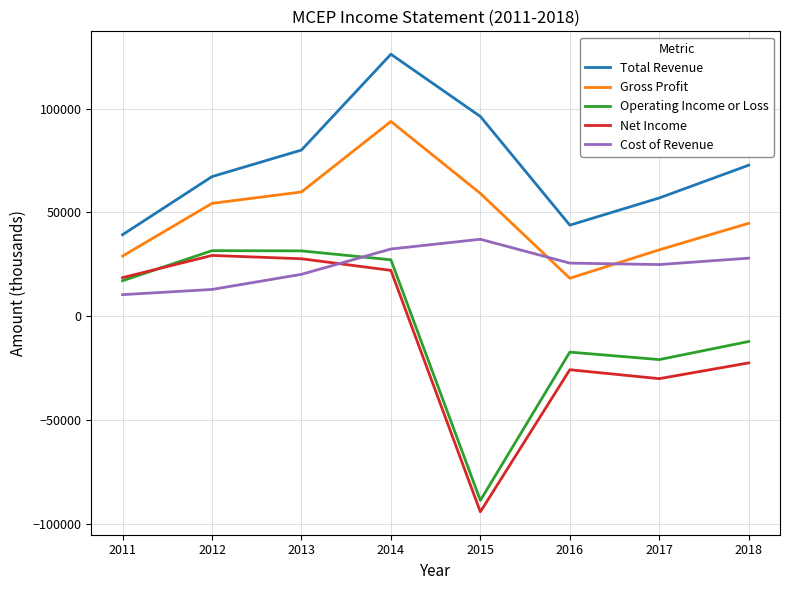

At which category does the chart reach its minimum across all series?

2015